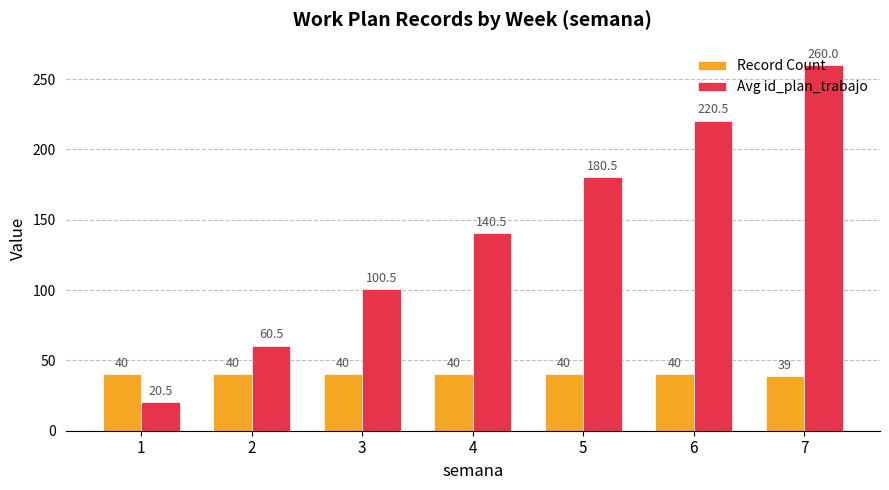

What is the smallest value displayed?

20.5